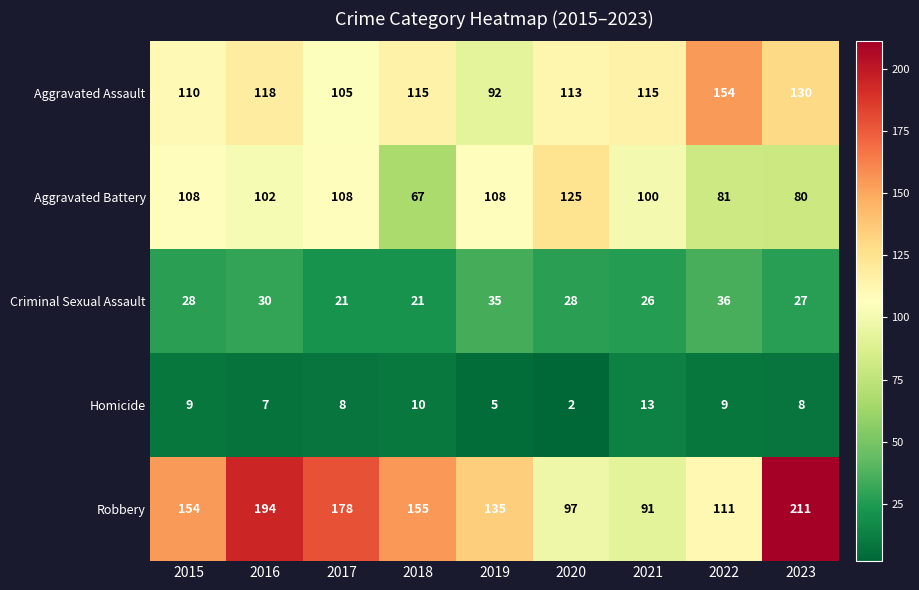

At how many categories does at least one series exceed 6?

9